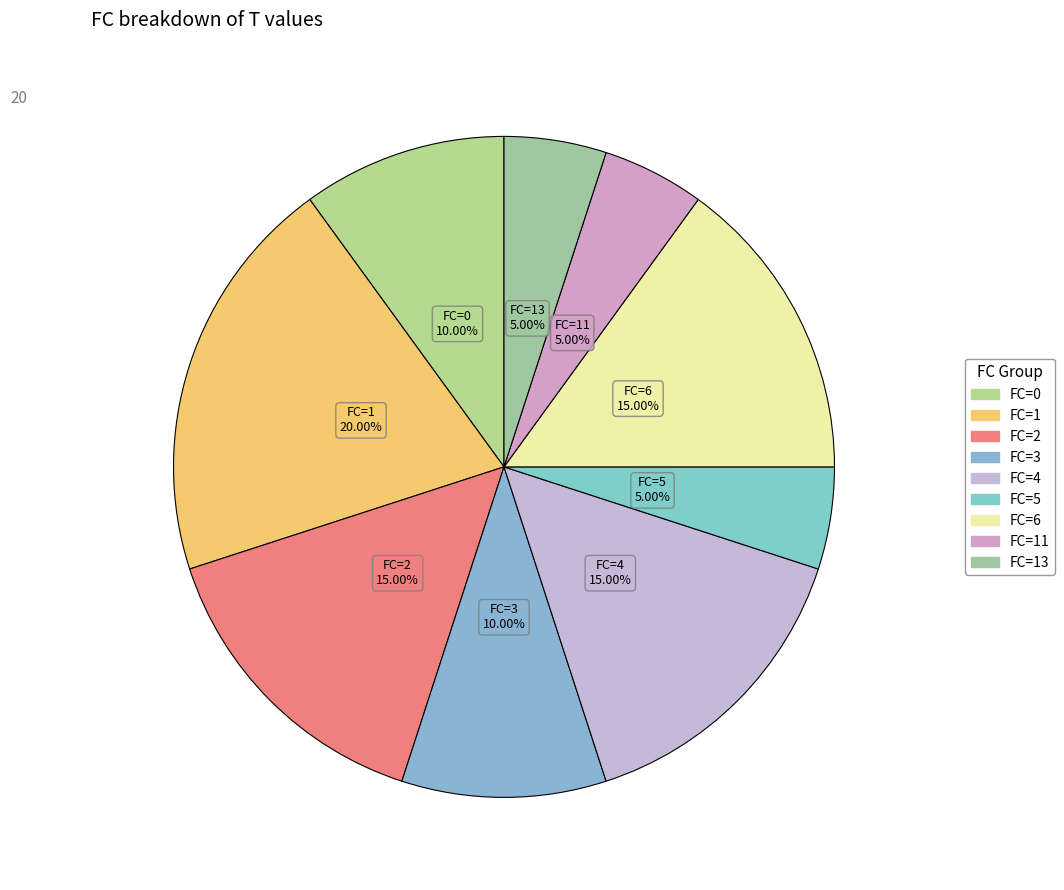

Count the number of slices in the pie.

9